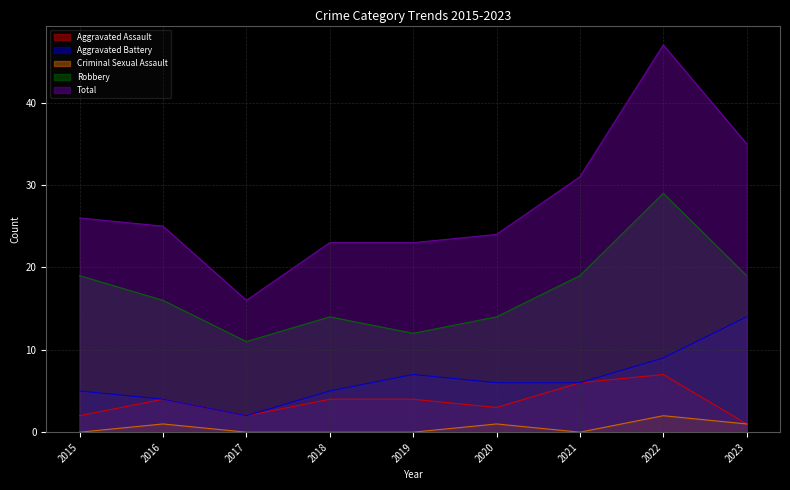

List the series in order of their peak value, lowest first.

Criminal Sexual Assault, Aggravated Assault, Aggravated Battery, Robbery, Total